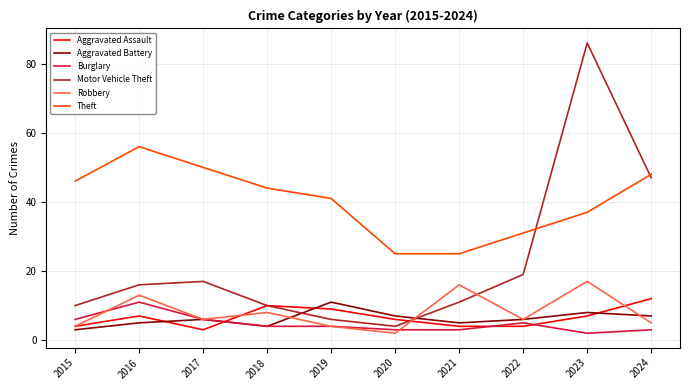

What is the total value across all series at 2017?

88